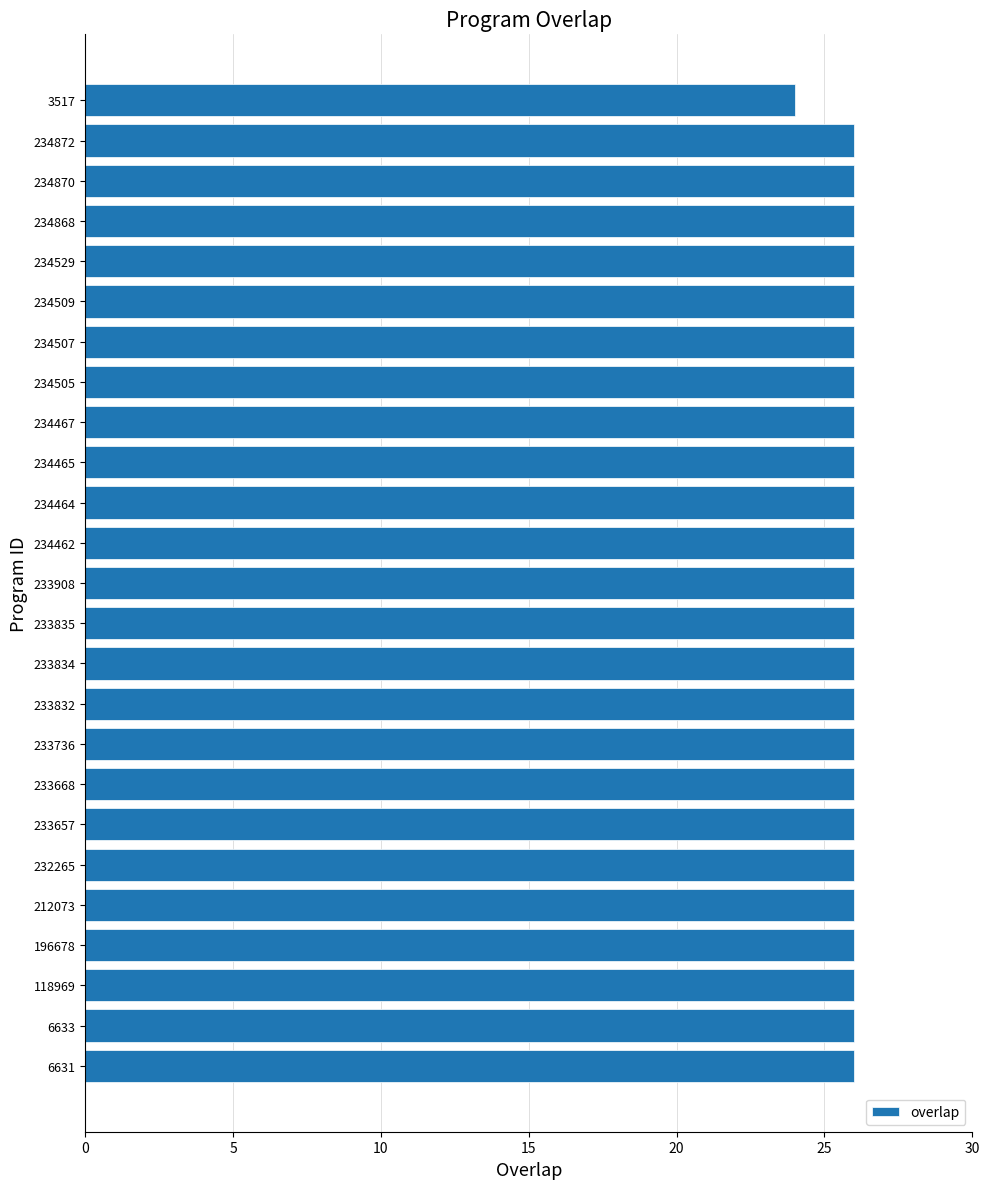

Which label corresponds to the smallest value in the chart?

3517